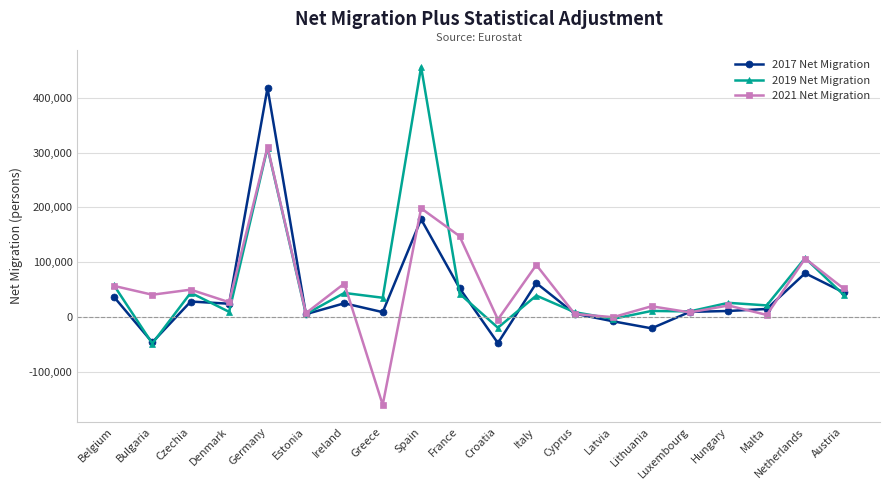

Where does the 2019 Net Migration series first go above 35168?

Belgium